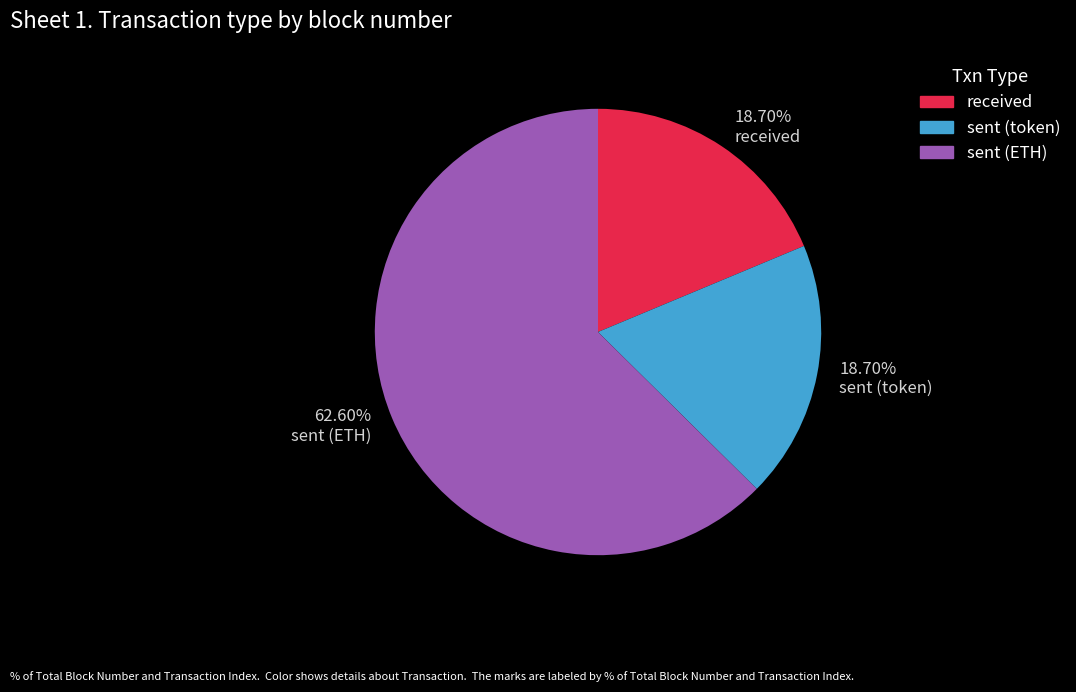

Is the sum of 62.60% sent (ETH) and 18.70% sent (token) greater than half?

Yes